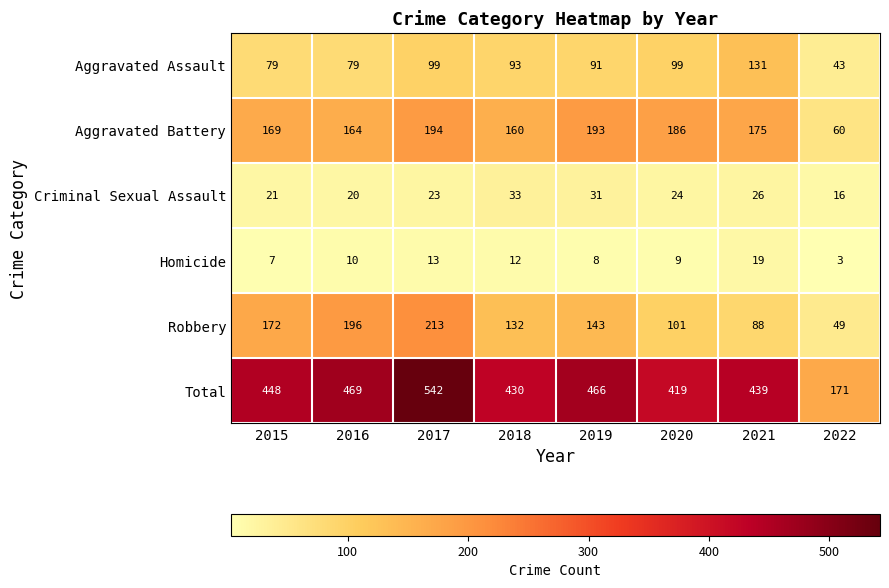

The Homicide series shows 10 at 2016. True or false?

True